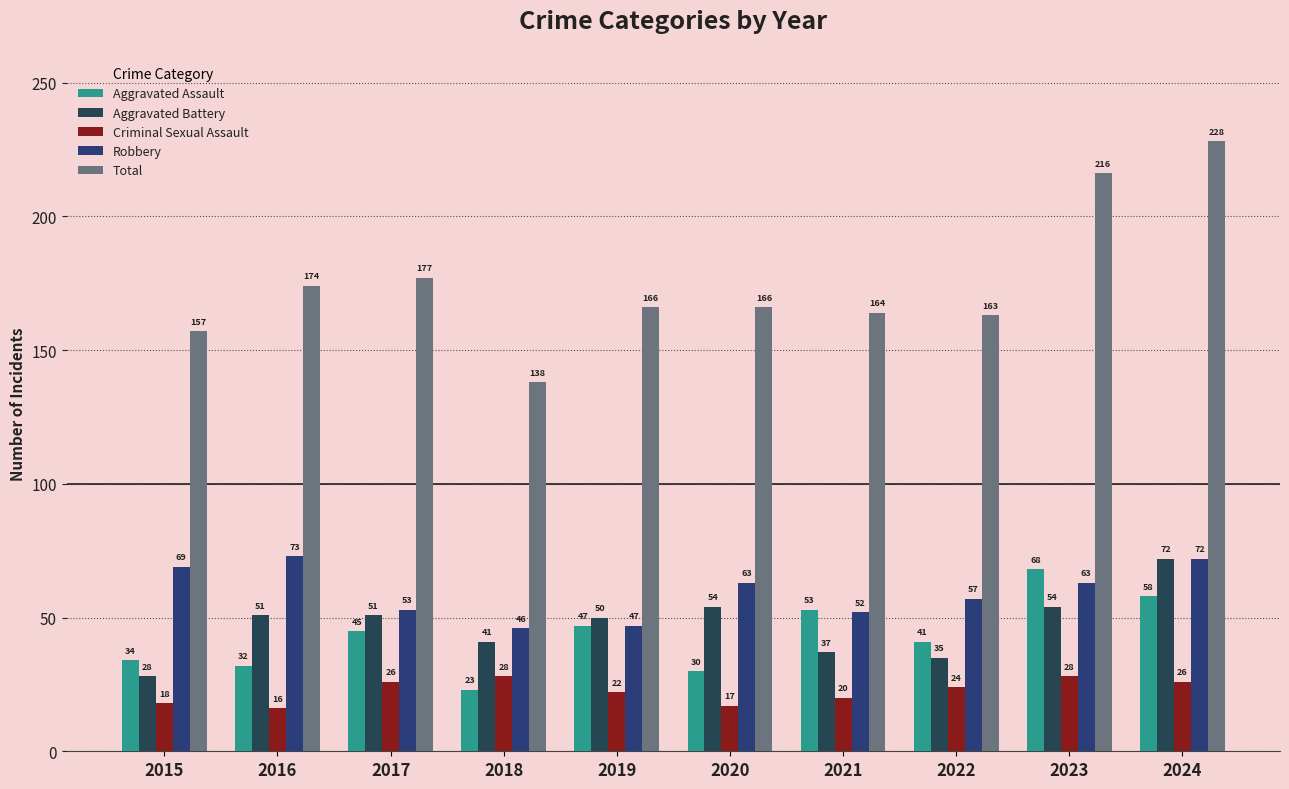

True or false: Total has a value of 356 at 2024.

False